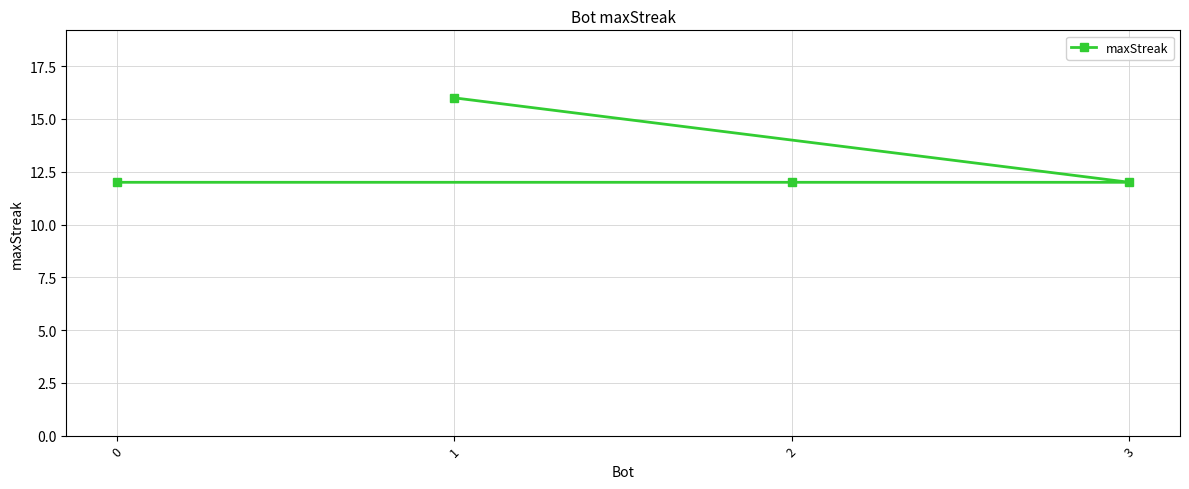

Is it true that the value at 0 is 16?

False